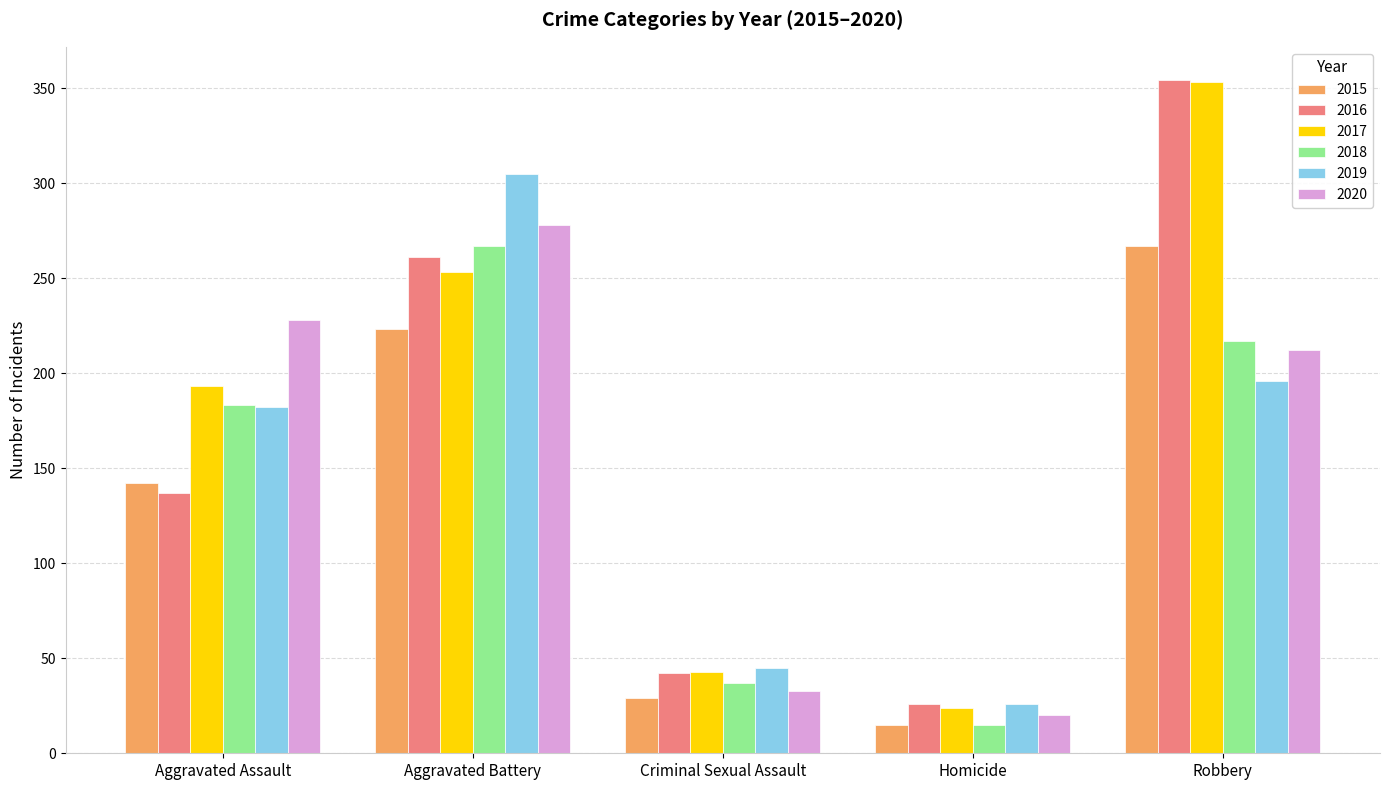

How many bars are there in total?

30